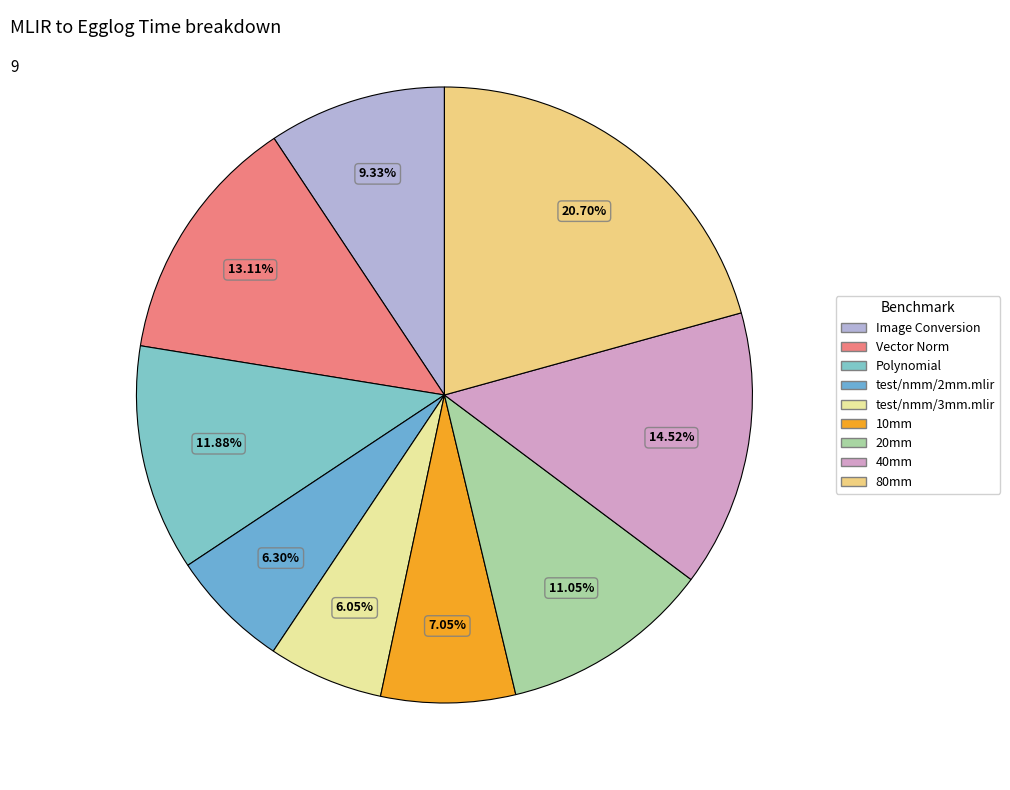

How many slices are in this pie chart?

9